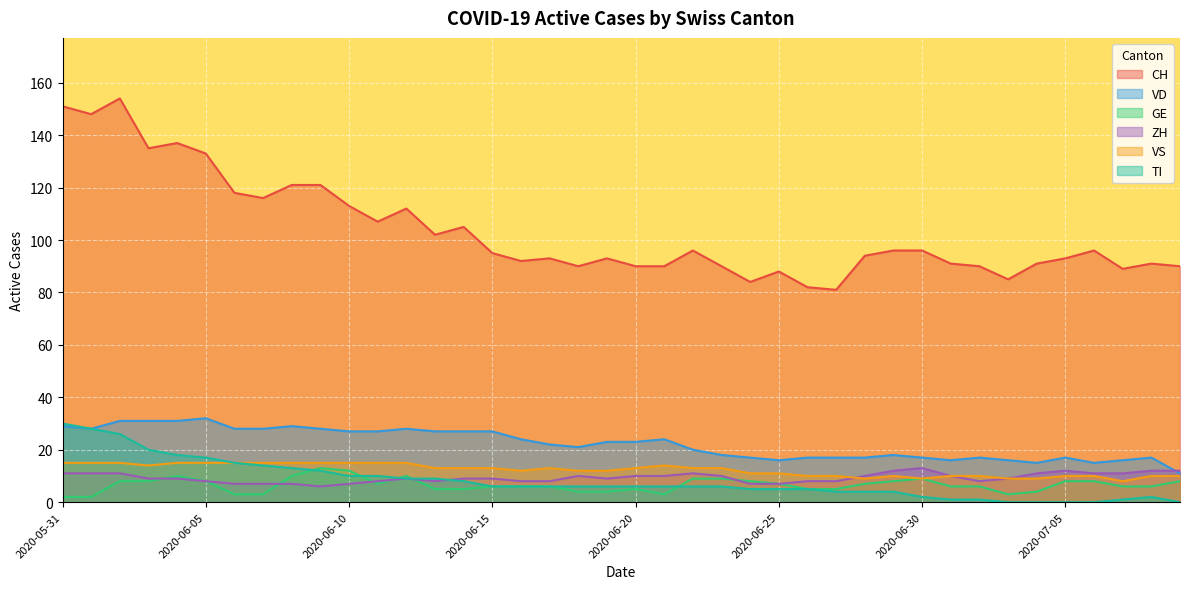

How many distinct data groups are displayed?

6